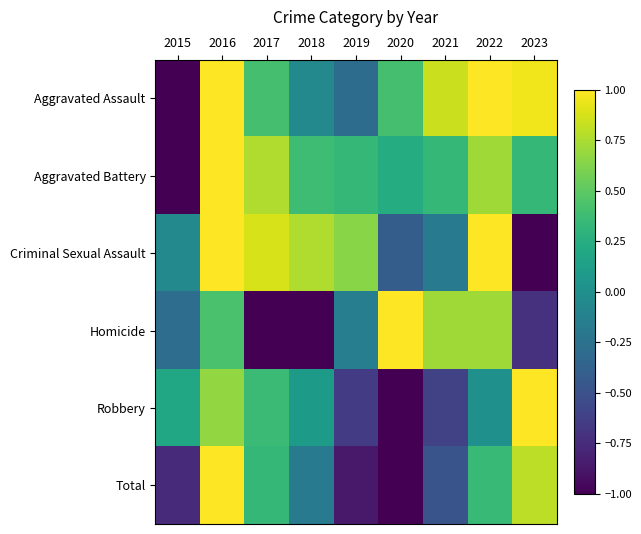

Reading left to right, list all the values displayed in this chart.

Aggravated Assault: 2015=-1.0	2016=1.0	2017=0.4	2018=-0.1	2019=-0.3	2020=0.4	2021=0.8	2022=1.0	2023=1.0
Aggravated Battery: 2015=-1.0	2016=1.0	2017=0.8	2018=0.4	2019=0.3	2020=0.2	2021=0.3	2022=0.7	2023=0.3
Criminal Sexual Assault: 2015=-0.1	2016=1.0	2017=0.9	2018=0.8	2019=0.6	2020=-0.4	2021=-0.2	2022=1.0	2023=-1.0
Homicide: 2015=-0.3	2016=0.4	2017=-1.0	2018=-1.0	2019=-0.1	2020=1.0	2021=0.7	2022=0.7	2023=-0.7
Robbery: 2015=0.2	2016=0.7	2017=0.4	2018=0.1	2019=-0.6	2020=-1.0	2021=-0.6	2022=0.0	2023=1.0
Total: 2015=-0.8	2016=1.0	2017=0.3	2018=-0.2	2019=-0.9	2020=-1.0	2021=-0.5	2022=0.3	2023=0.8